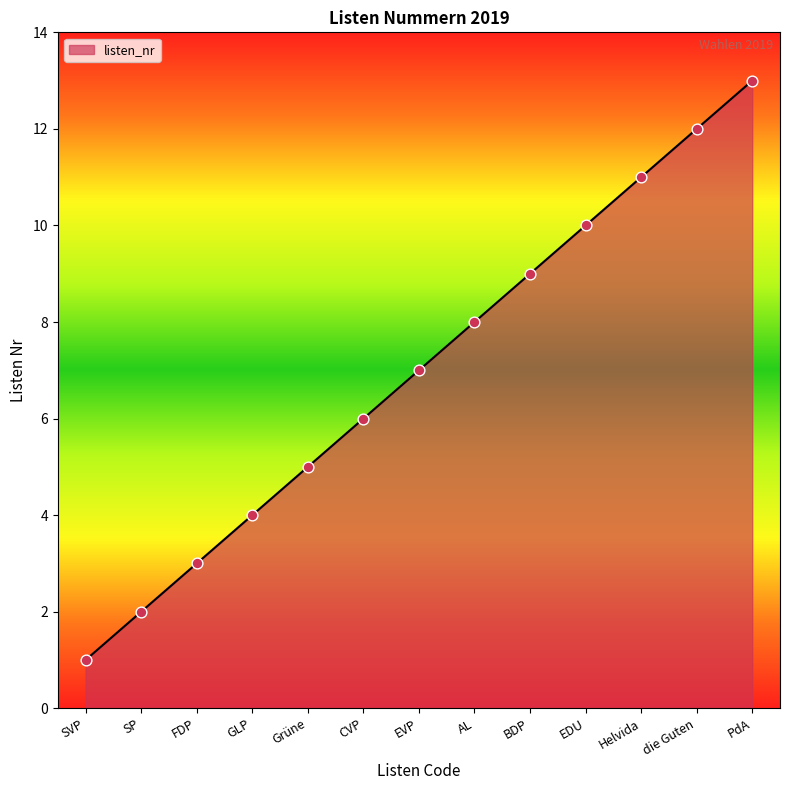

What is the change in value from BDP to EDU?

+1